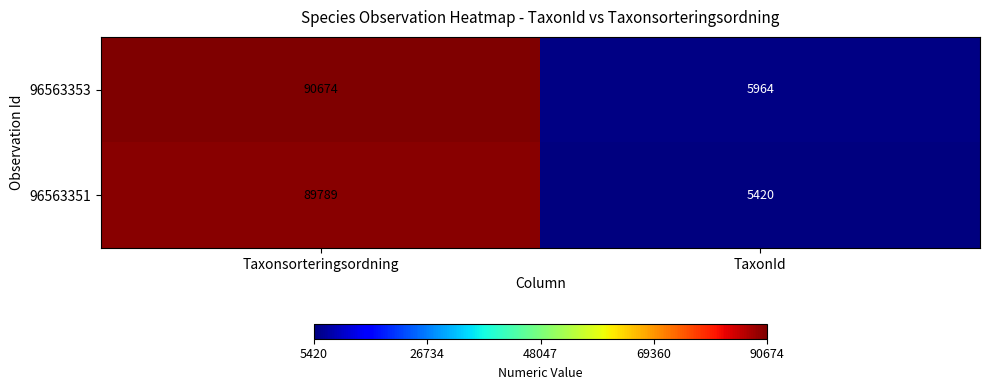

Which series has the largest total across all categories?

96563353